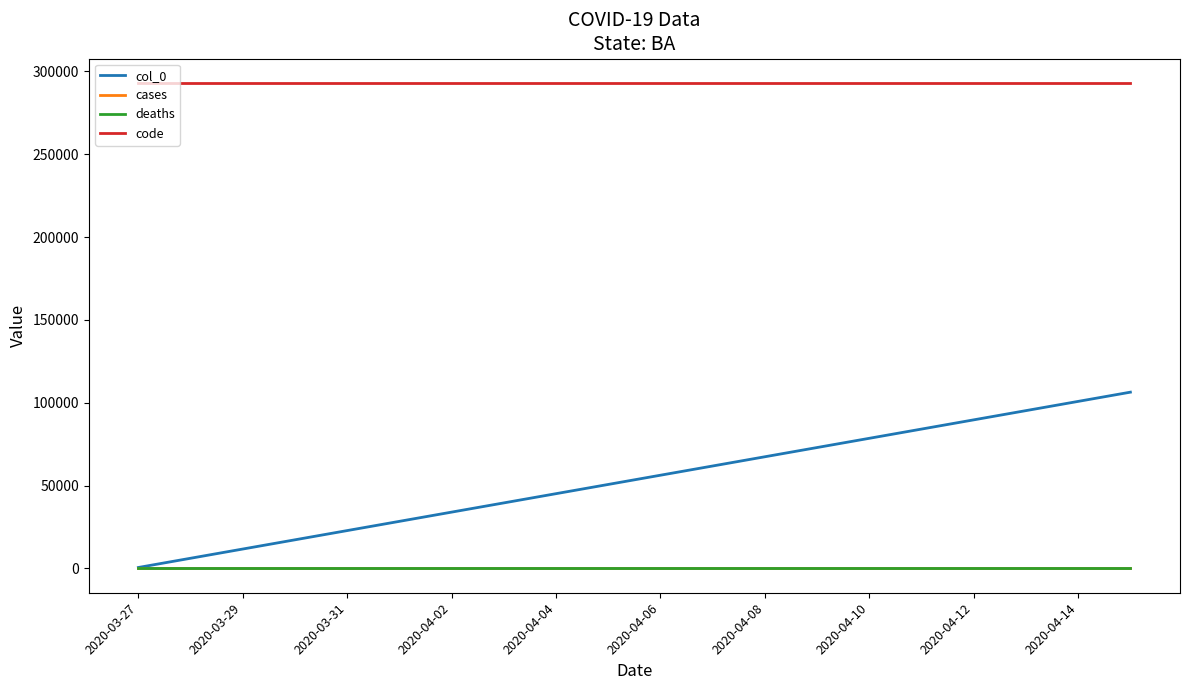

Reading left to right, extract all data points from this chart.

col_0: 592	6162	11732	17302	22872	28442	34012	39582	45152	50722	56292	61862	67432	73002	78572	84142	89712	95282	100852	106422
cases: 0	0	0	0	0	0	0	0	0	0	0	0	0	0	0	0	0	0	0	0
deaths: 0	0	0	0	0	0	0	0	0	0	0	0	0	0	0	0	0	0	0	0
code: 293160	293160	293160	293160	293160	293160	293160	293160	293160	293160	293160	293160	293160	293160	293160	293160	293160	293160	293160	293160